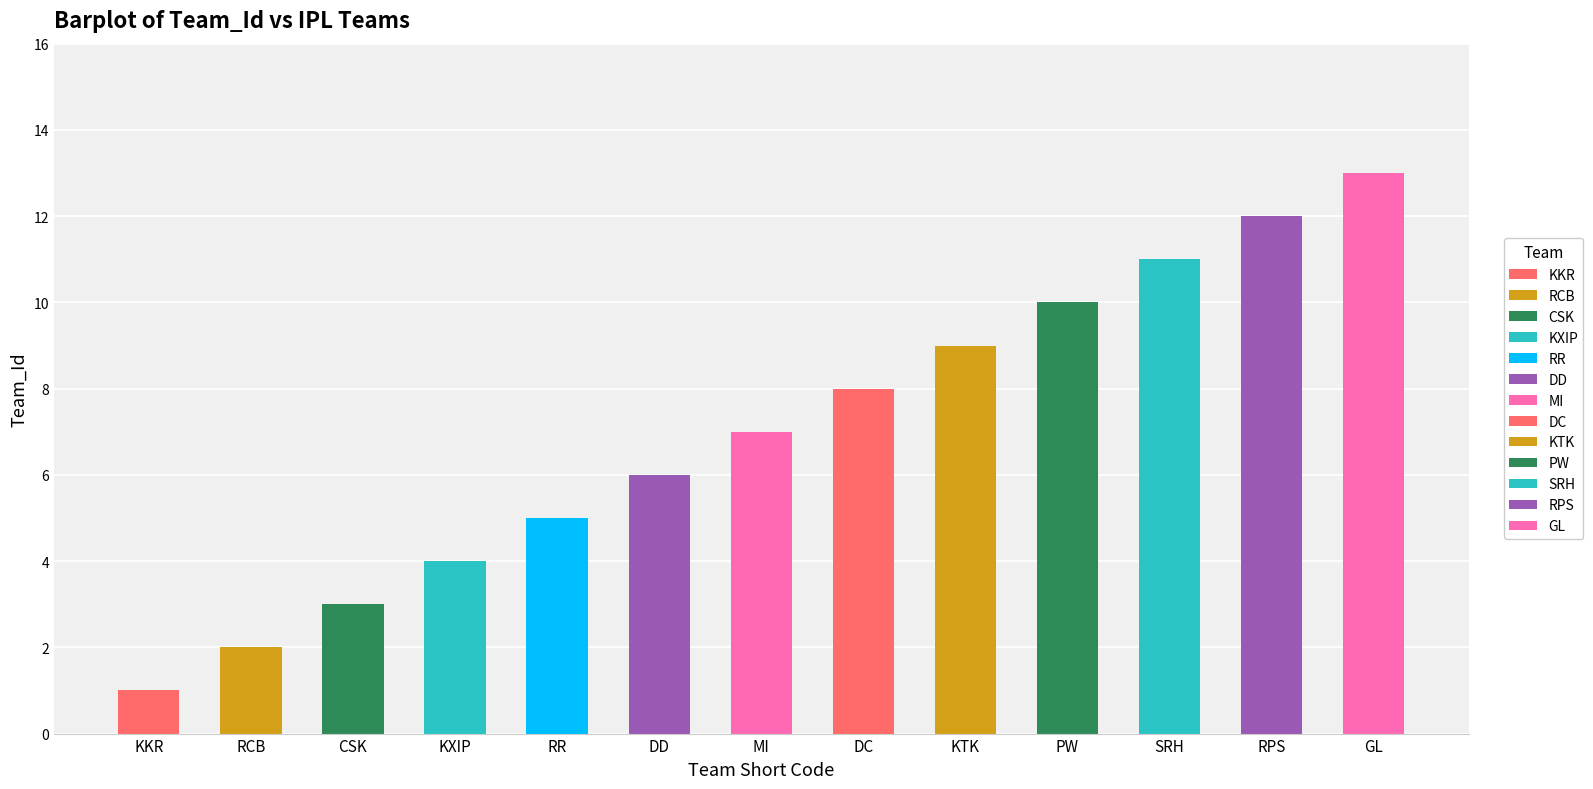

Reading right to left, list all the values displayed in this chart.

13	12	11	10	9	8	7	6	5	4	3	2	1